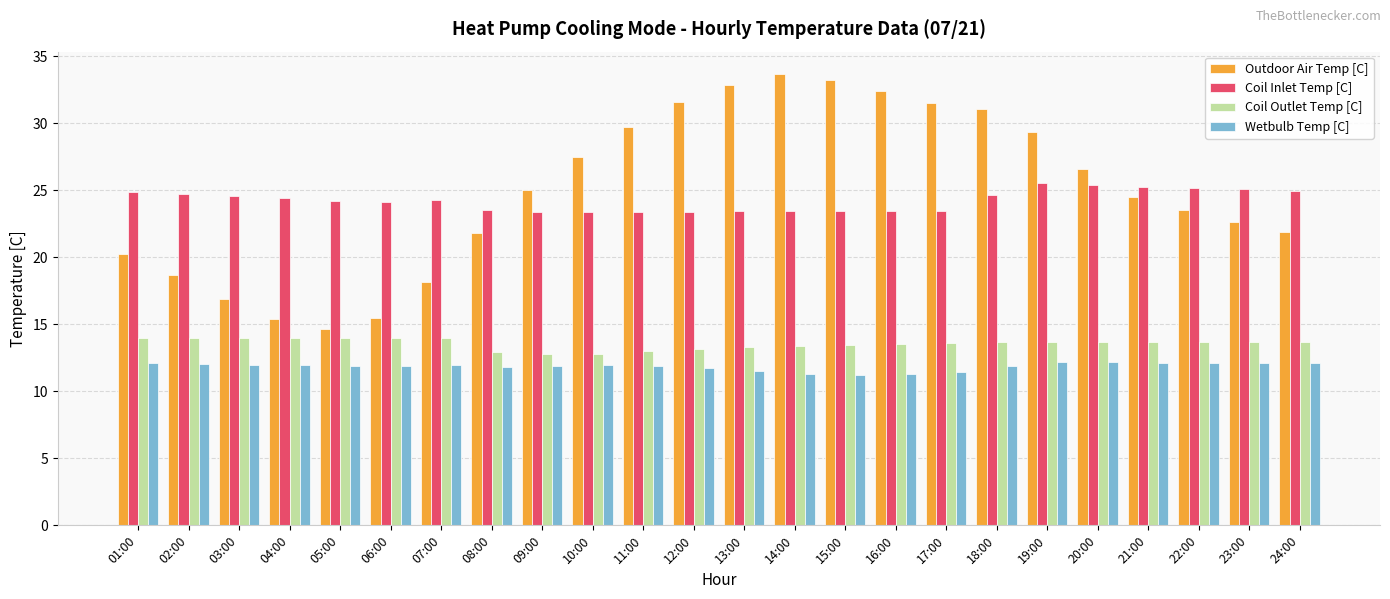

Is the value of Coil Inlet Temp [C] at 08:00 greater than the value of Coil Outlet Temp [C] at 18:00?

Yes